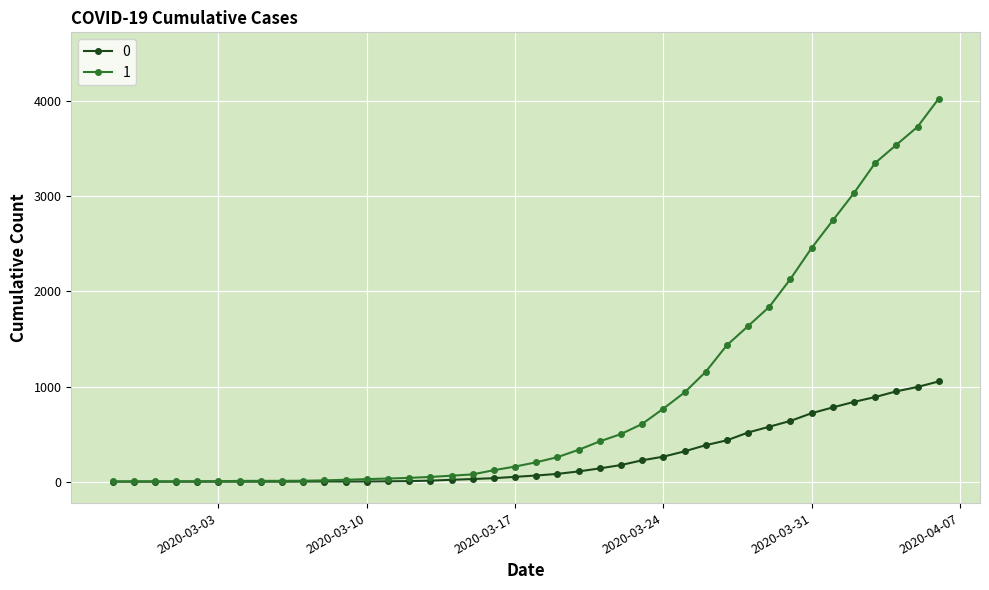

List the series in order of their overall mean, highest first.

1, 0